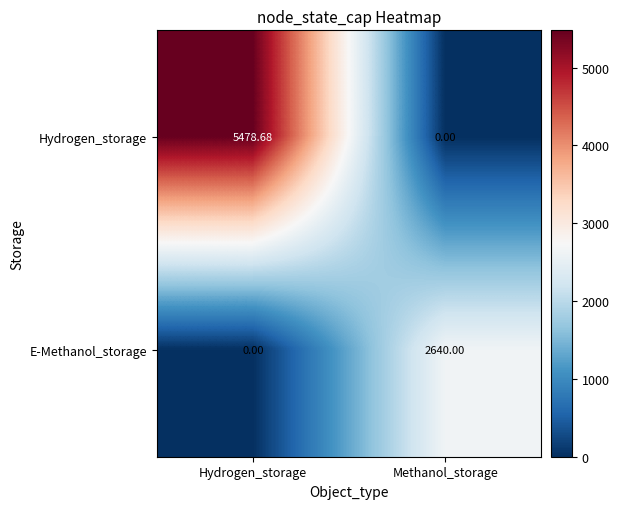

How many values in Hydrogen_storage are above zero?

1